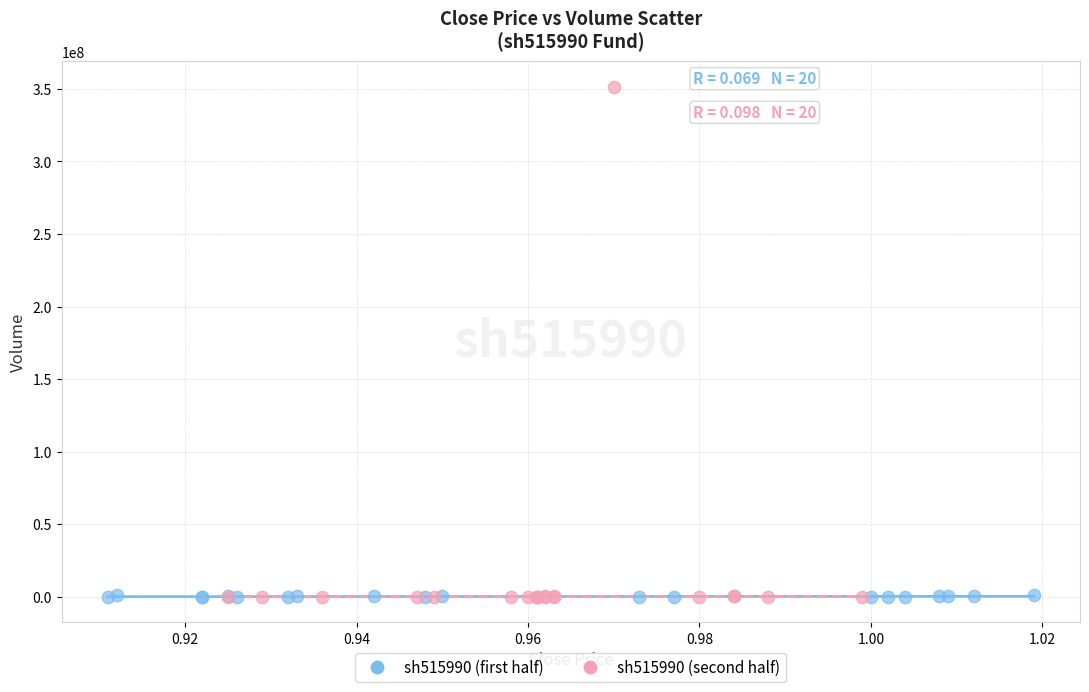

Which series has the largest Y range (max minus min)?

sh515990 (second half)